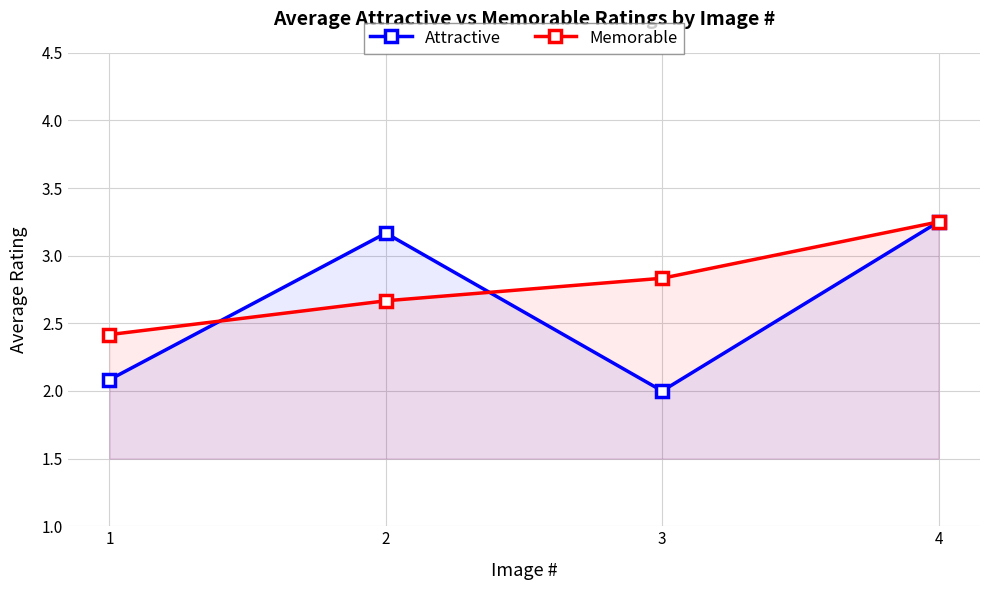

Rank the series at 4 from lowest to highest value.

Attractive, Memorable